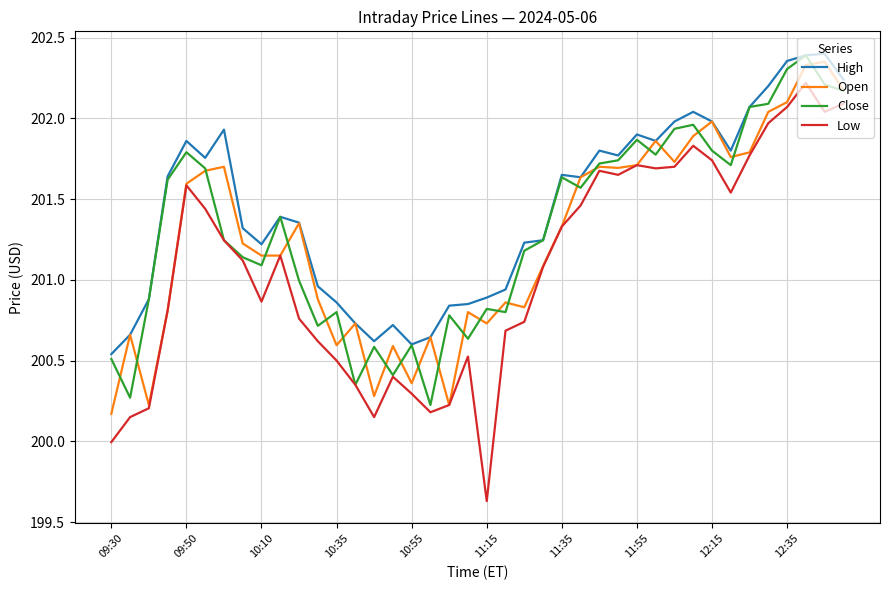

What is the minimum value shown in the chart?

199.6